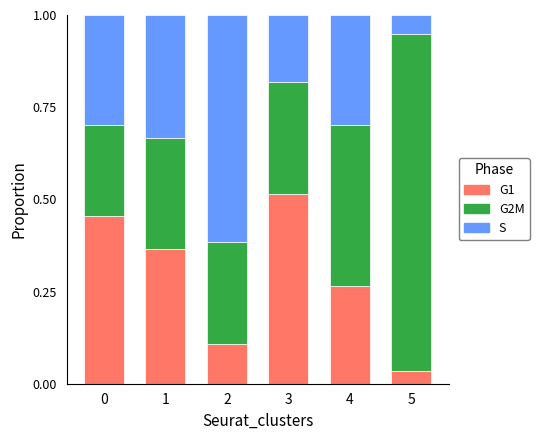

Where is G1 nearest to the value 0?

5